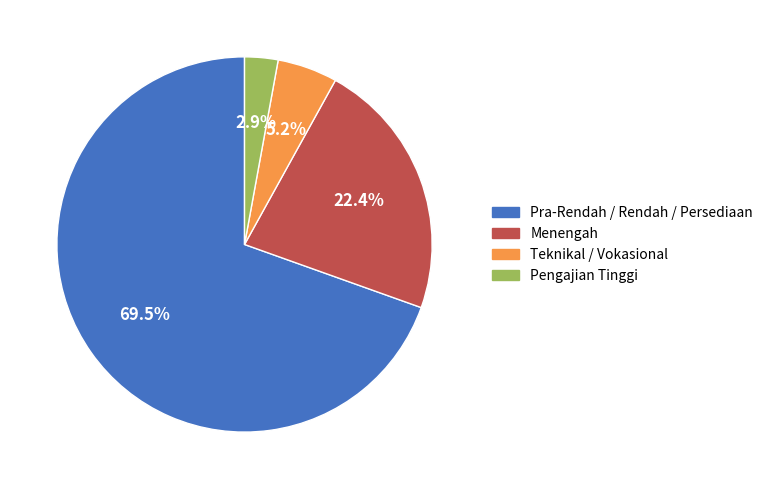

The Pengajian Tinggi slice represents 3% of the pie. True or false?

True